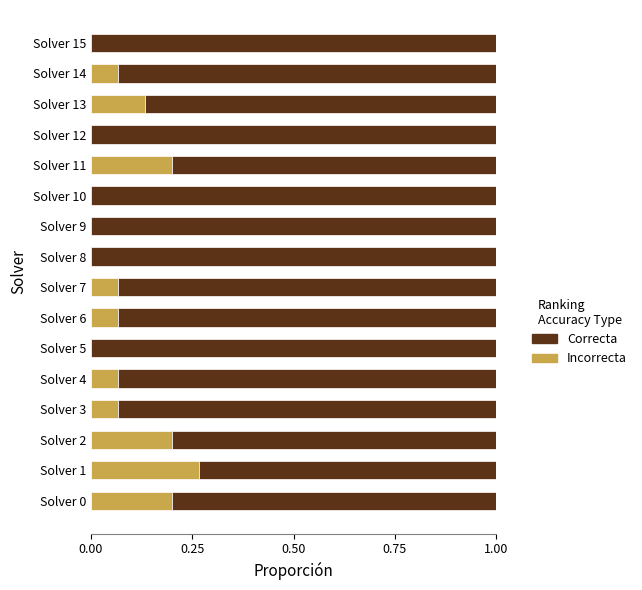

At which label does Incorrecta reach its peak?

Solver 1